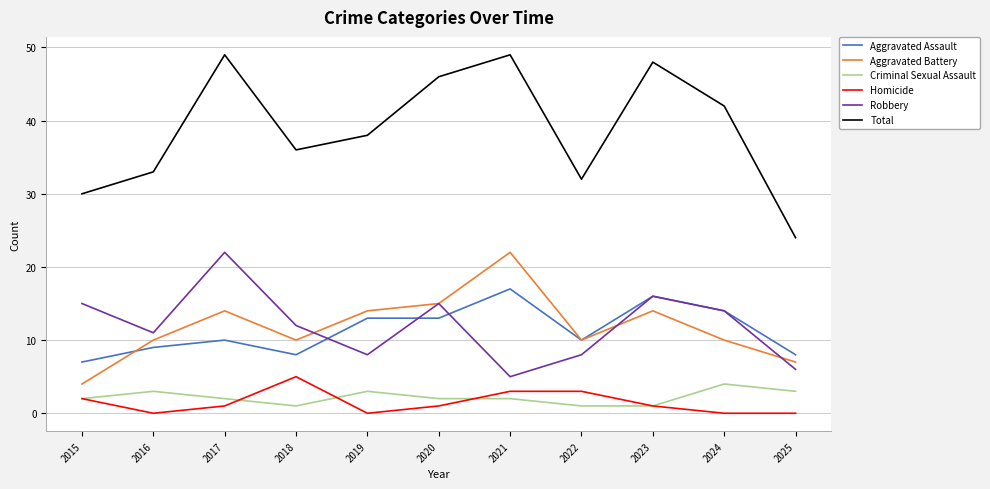

True or false: Total has a value of 33 at 2016.

True